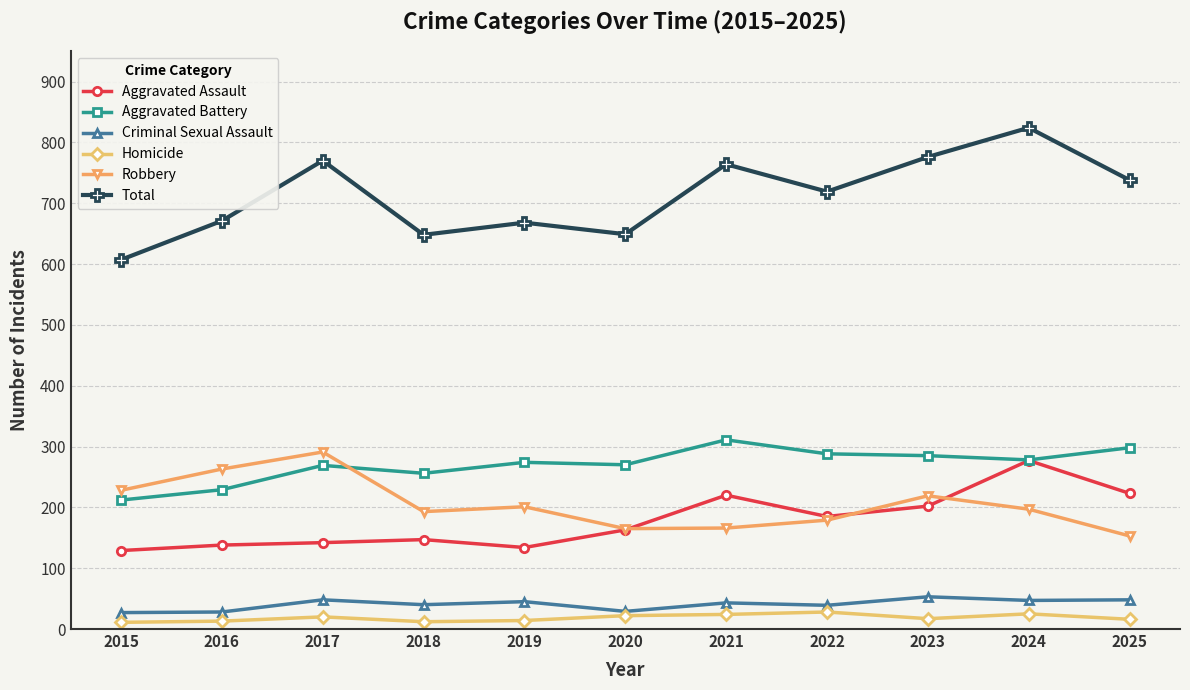

True or false: Aggravated Battery has a value of 90 at 2024.

False